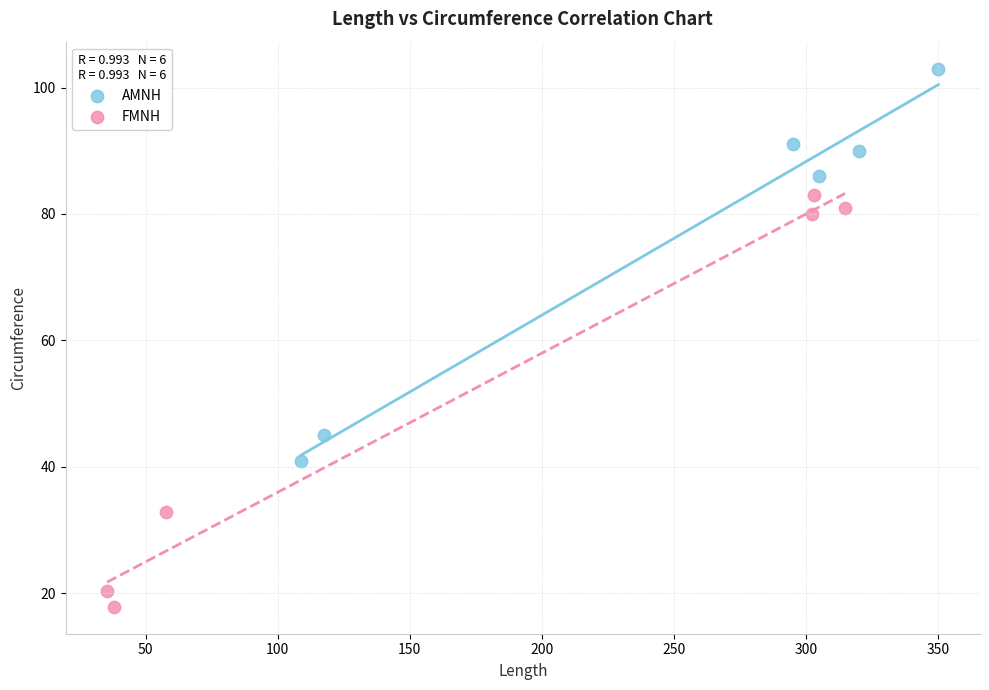

Which series contains the lowest Y value?

FMNH